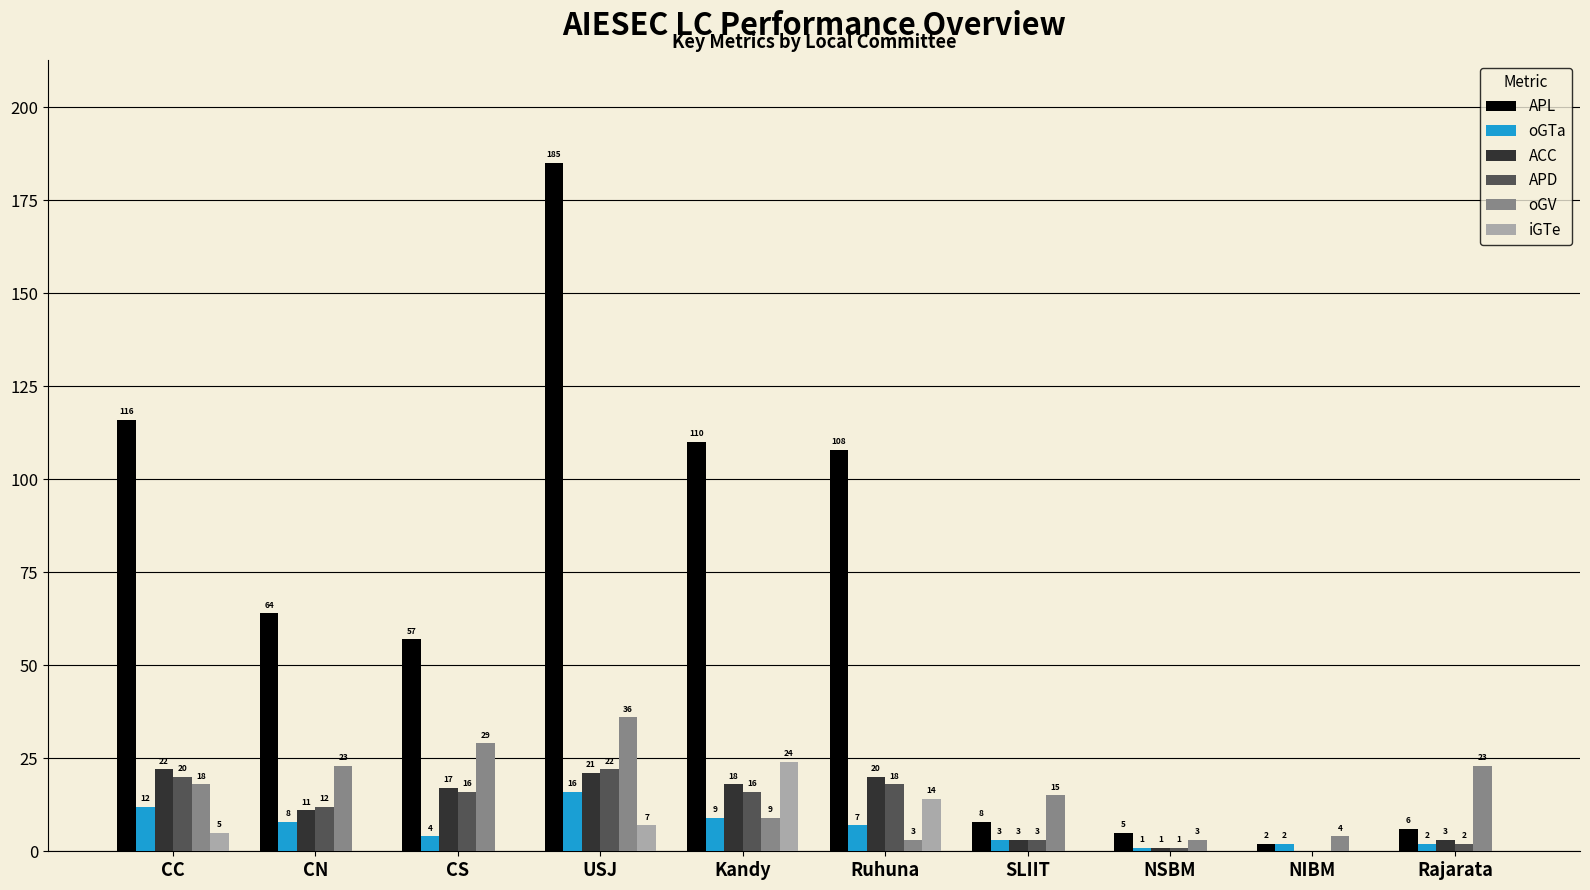

What is the sum of the APD values at NSBM and Ruhuna?

19